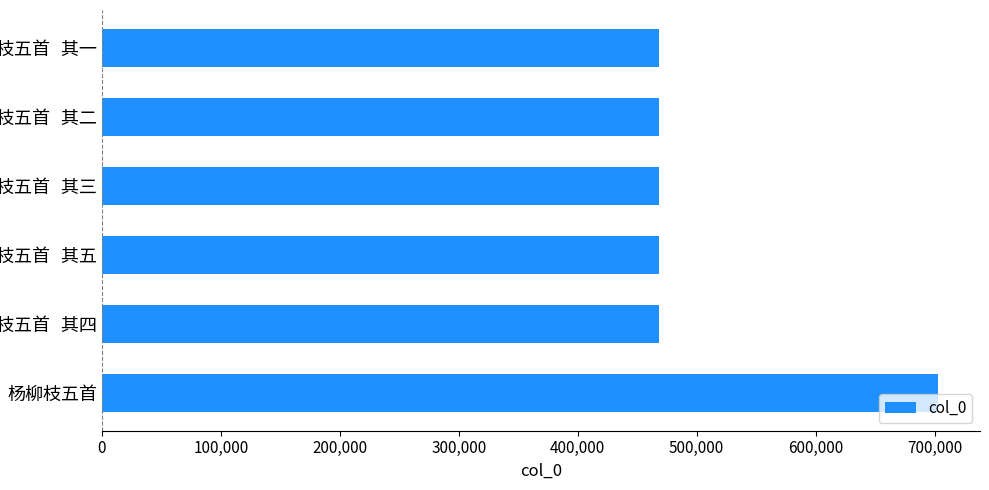

How many categories are shown in the chart?

6